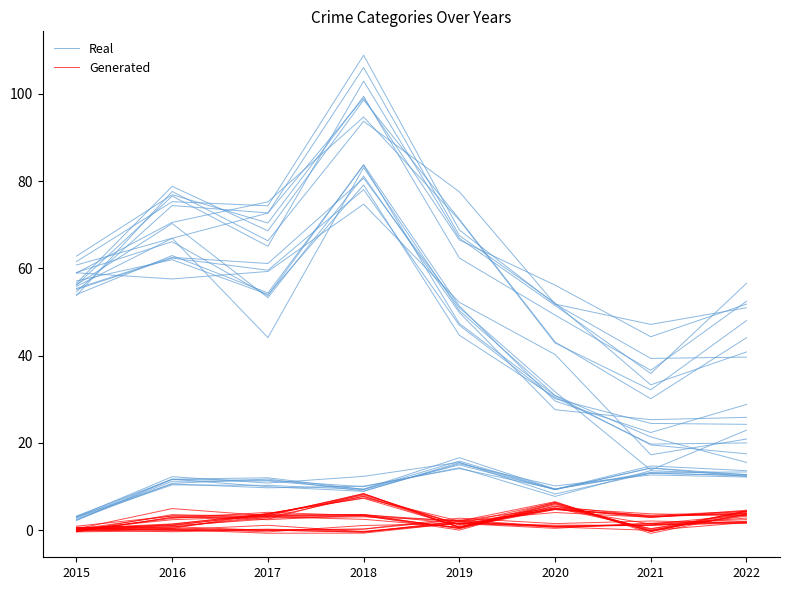

Reading left to right, list all the values displayed in this chart.

Real: 61.6	75.3	74.3	108.9	68.8	51.8	47.1	51.0
Generated: 0.1	2.4	3.1	3.2	0.6	6.1	0.0	3.4